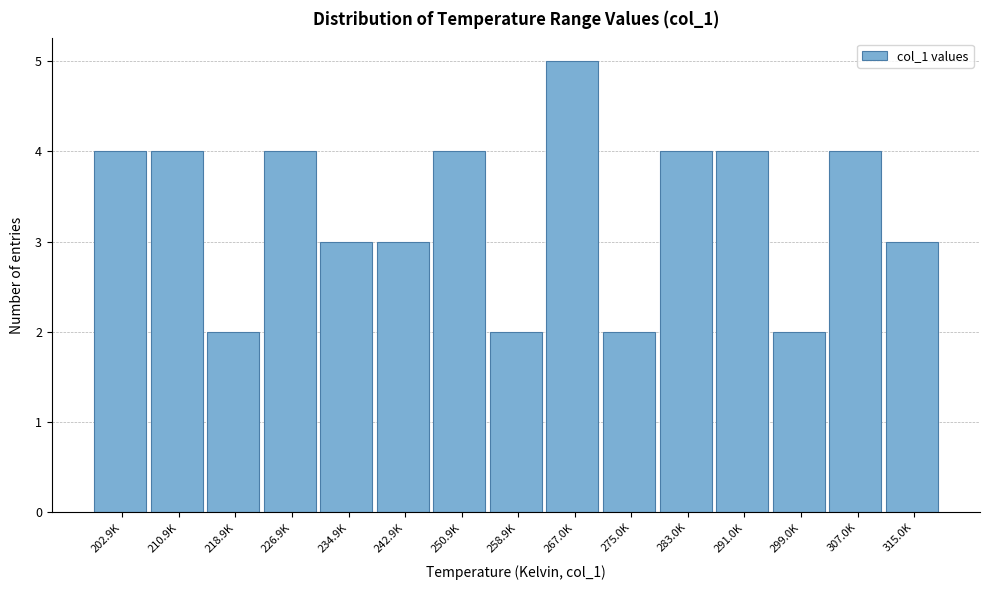

Reading right to left, list all the values displayed in this chart.

315.0K=3	307.0K=4	299.0K=2	291.0K=4	283.0K=4	275.0K=2	267.0K=5	258.9K=2	250.9K=4	242.9K=3	234.9K=3	226.9K=4	218.9K=2	210.9K=4	202.9K=4